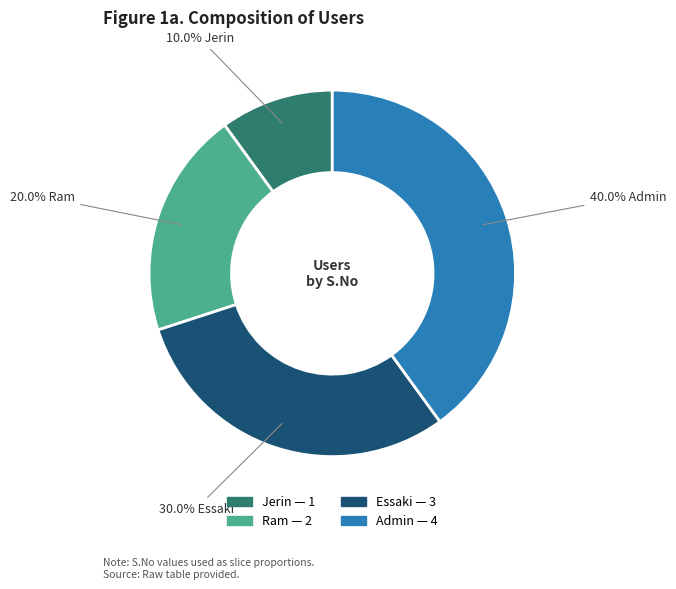

Approximately how many times larger is the value at Admin compared to Essaki?

1.3